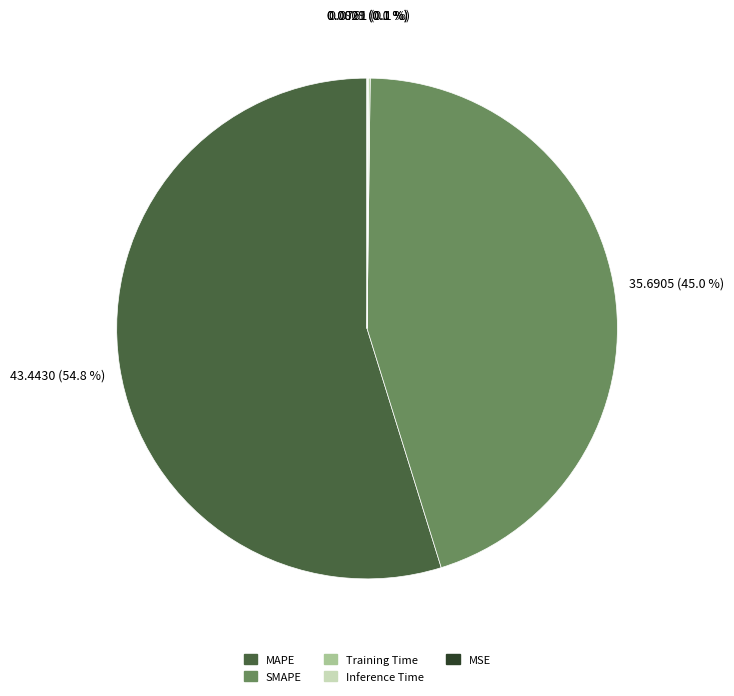

Is there any slice that represents more than half of the pie?

Yes